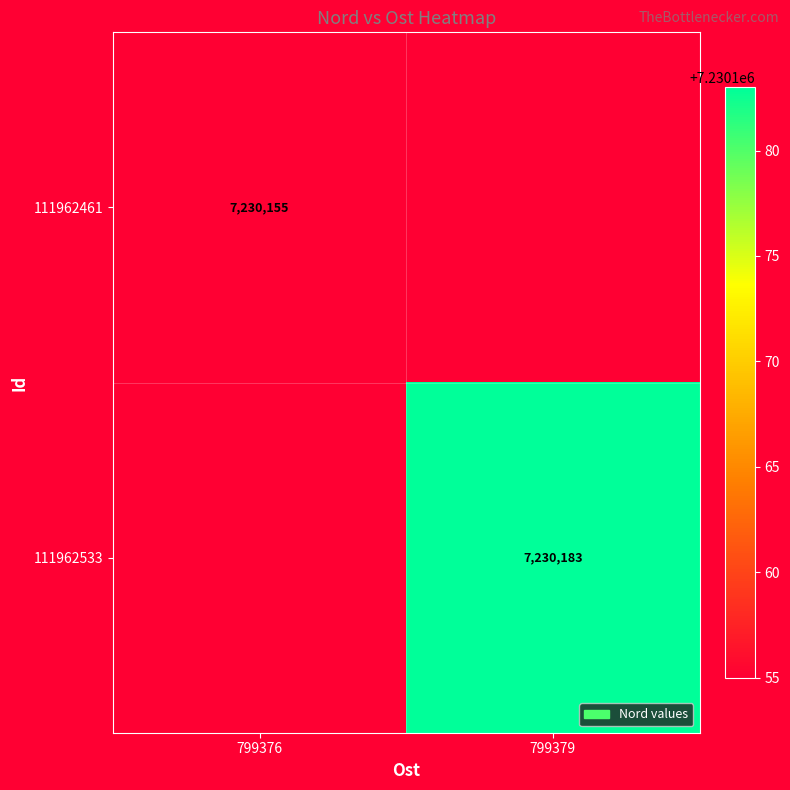

Is it true that 111962533 equals 10747537.3 at 799379?

False